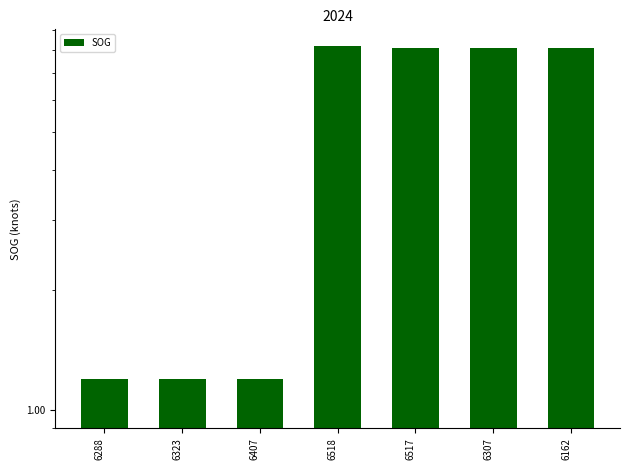

What is the sum of all values?

36.1